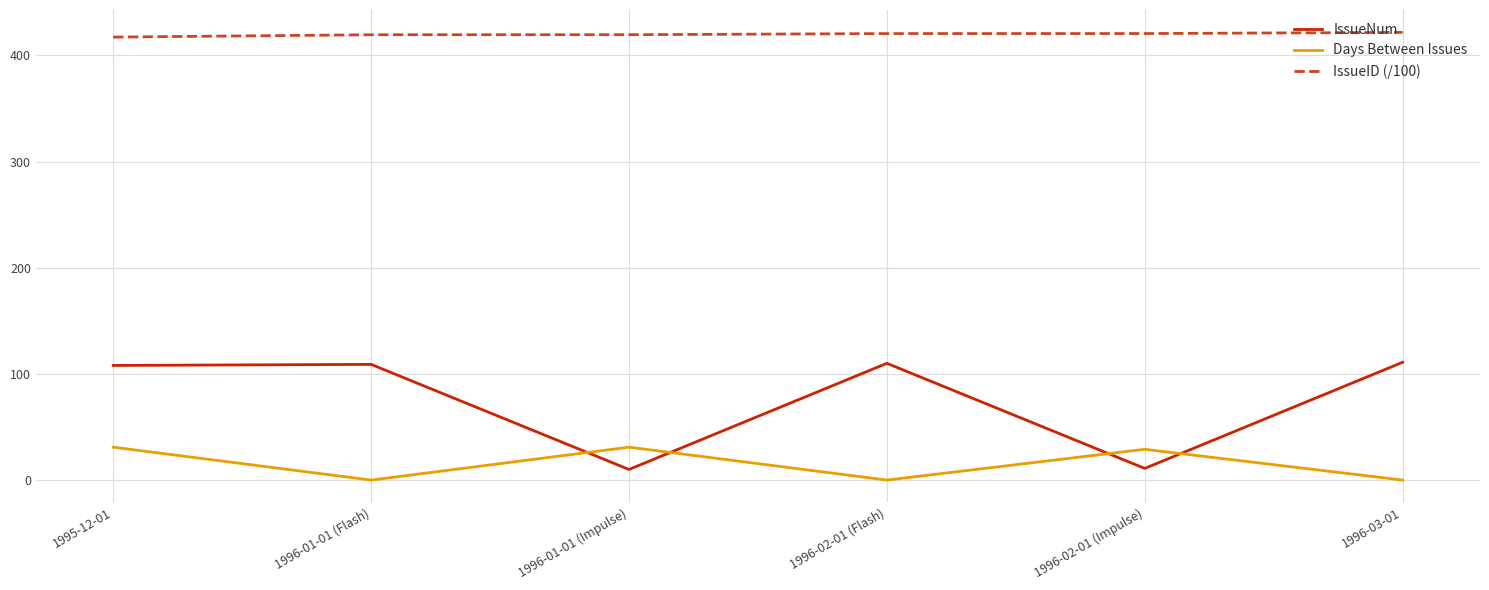

At 1996-02-01 (Flash), list the series in order from largest to smallest.

IssueID (/100), IssueNum, Days Between Issues